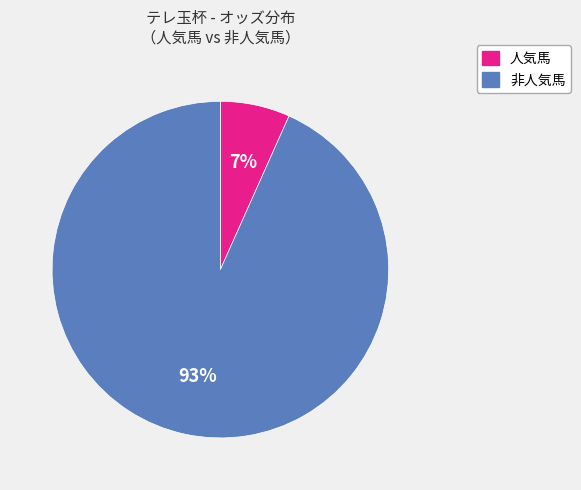

To the nearest percent, what is the average slice percentage?

50%